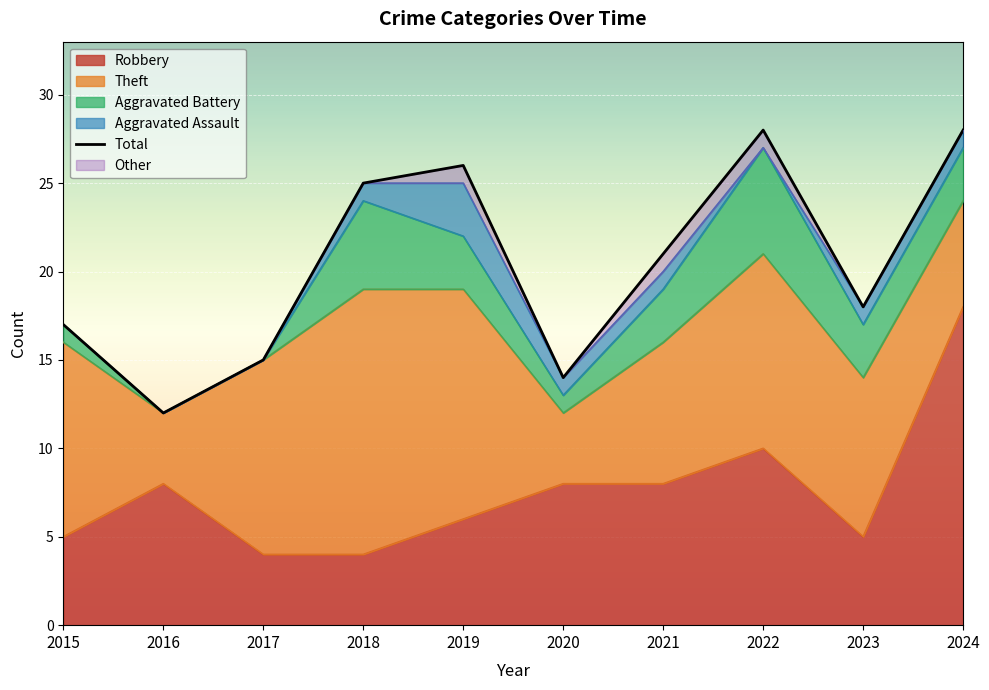

Reading right to left, what are all the values shown in this chart?

28	18	28	21	14	26	25	15	12	17